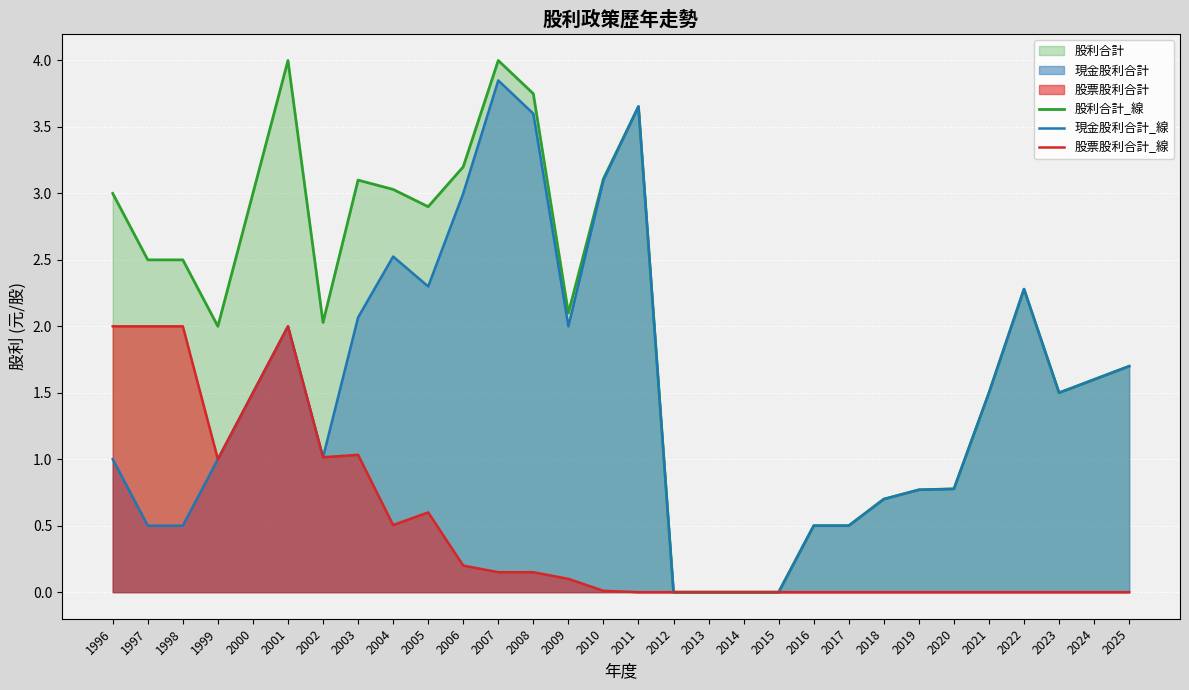

How many values in 股利合計_線 are above zero?

26